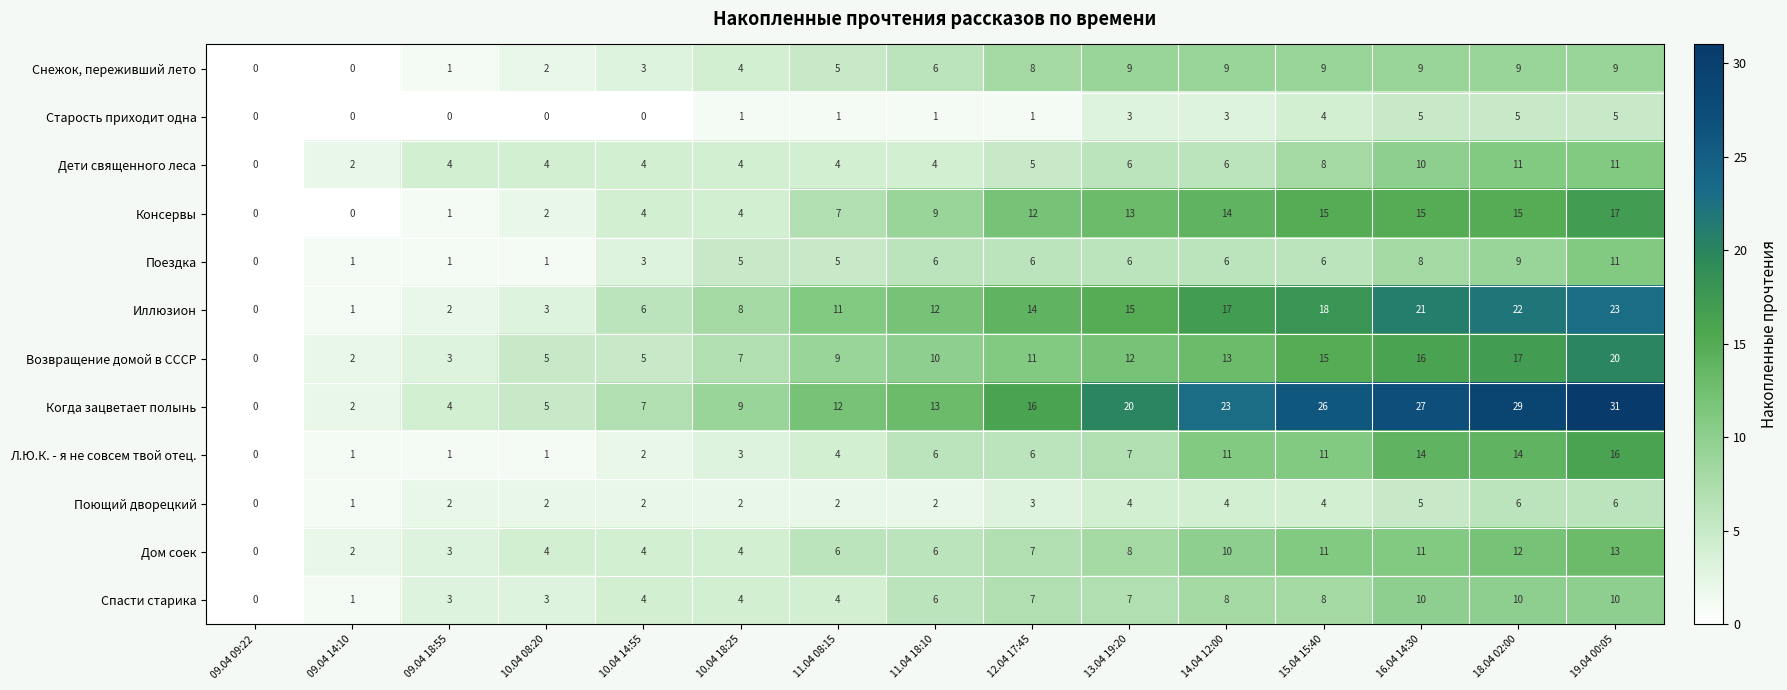

How many distinct data groups are displayed?

12